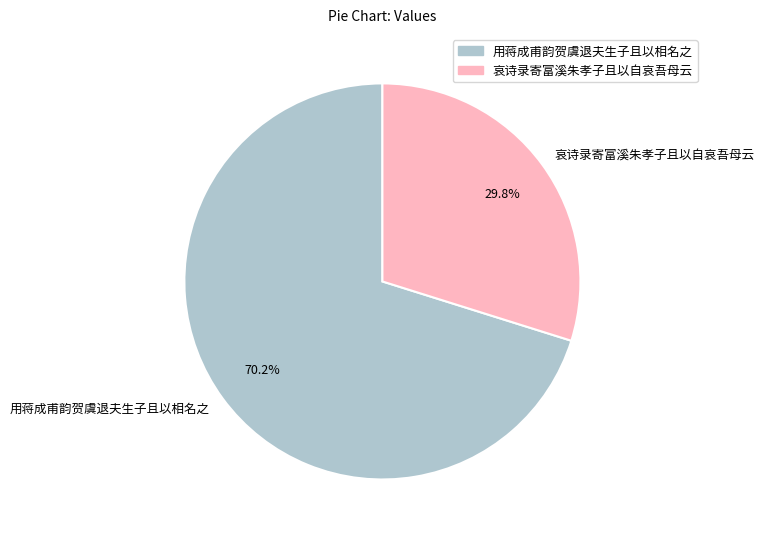

How many slices are in this pie chart?

2